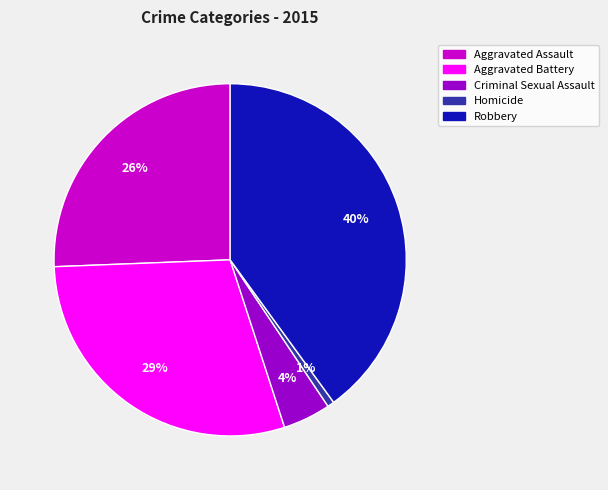

Which has a higher value, Robbery or Aggravated Assault?

Robbery